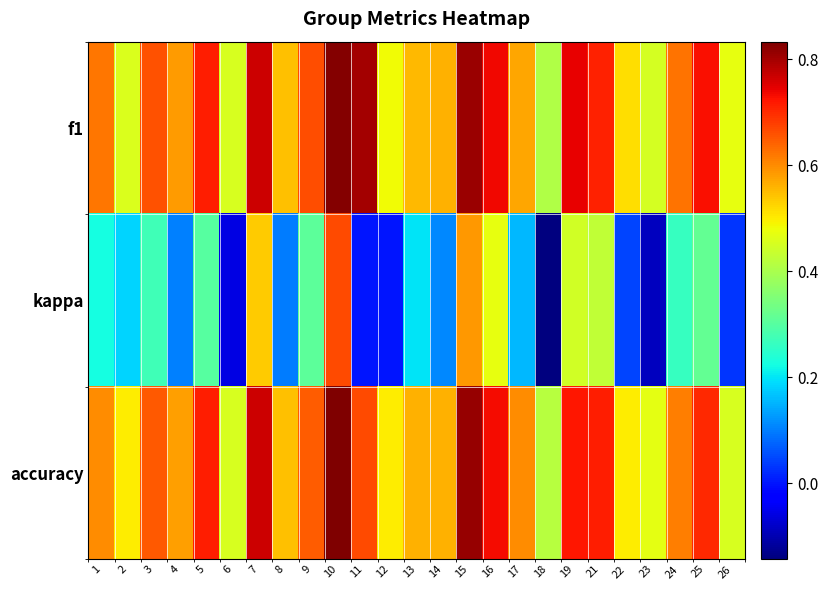

Which series has the largest range (max minus min)?

kappa